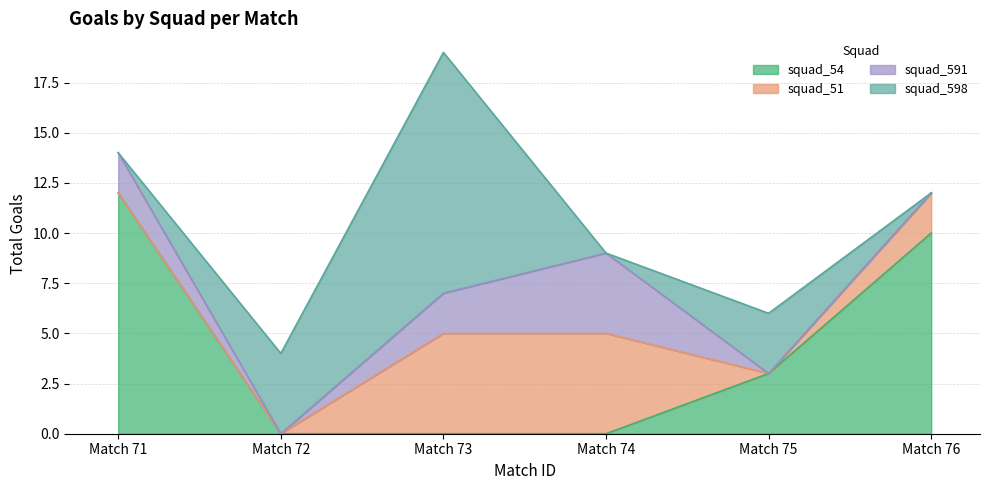

Is it true that squad_51 equals 2 at 72?

False